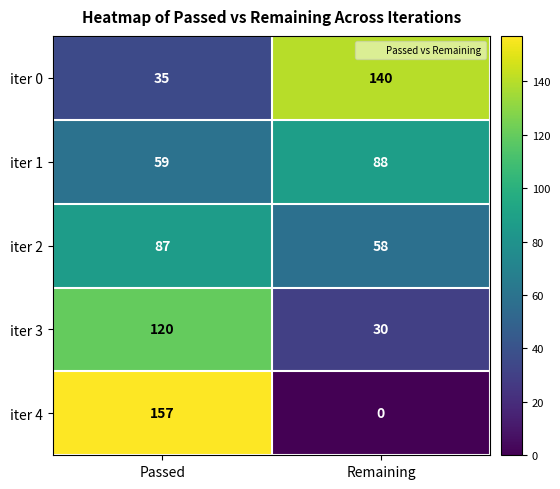

What is the total value across all series at Remaining?

316